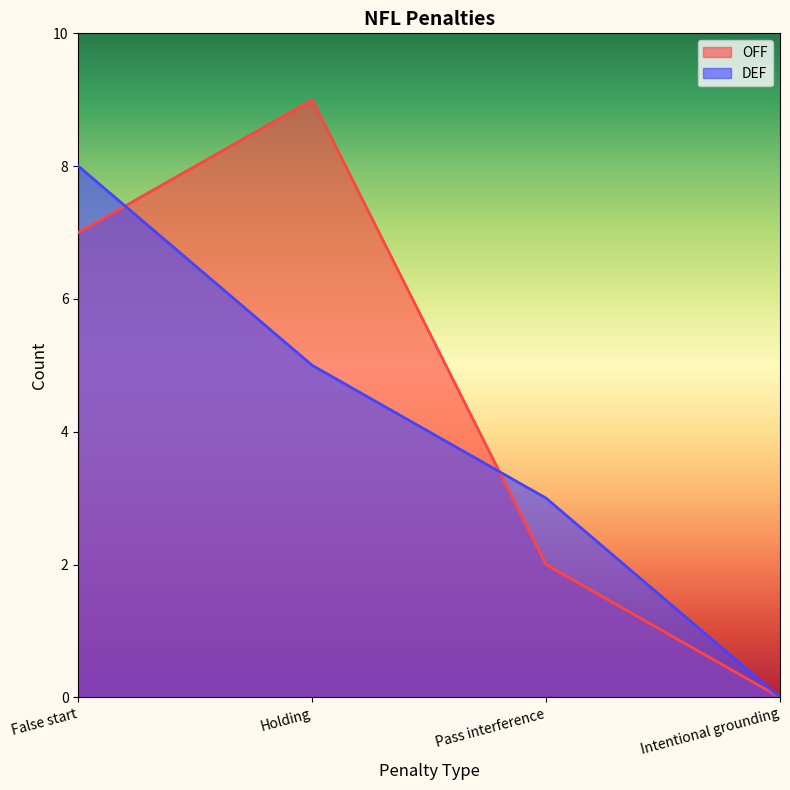

Rank the series by their maximum value, from highest to lowest.

OFF, DEF